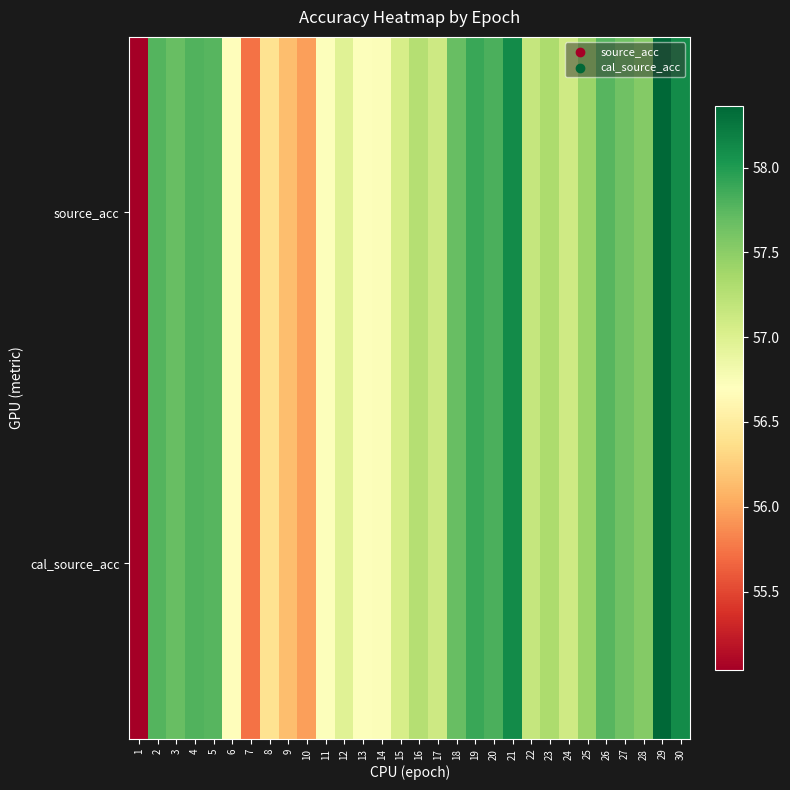

Which category has the lowest value across all series?

1